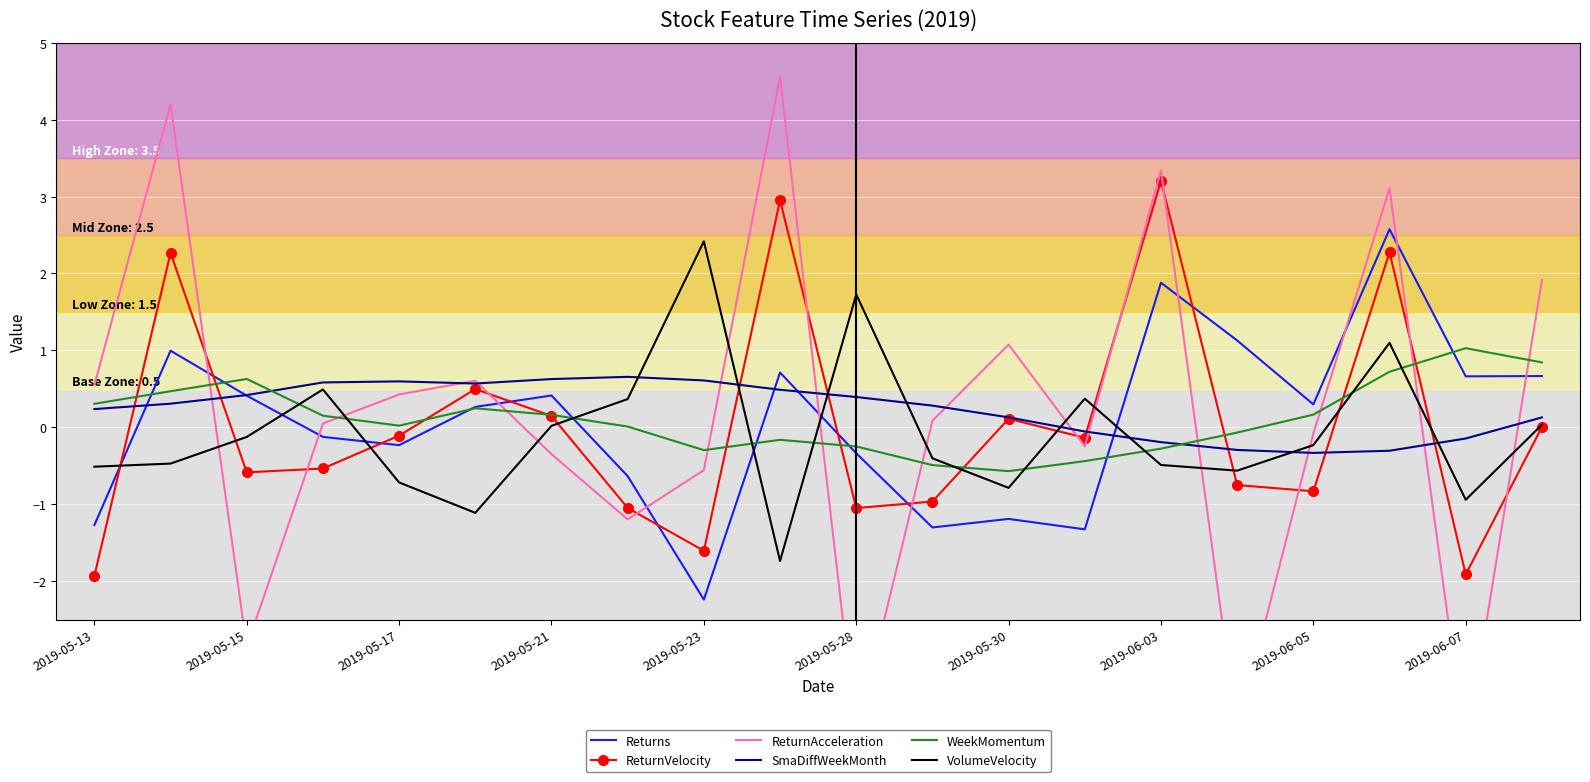

True or false: ReturnVelocity has more than 0 interior local peaks.

True